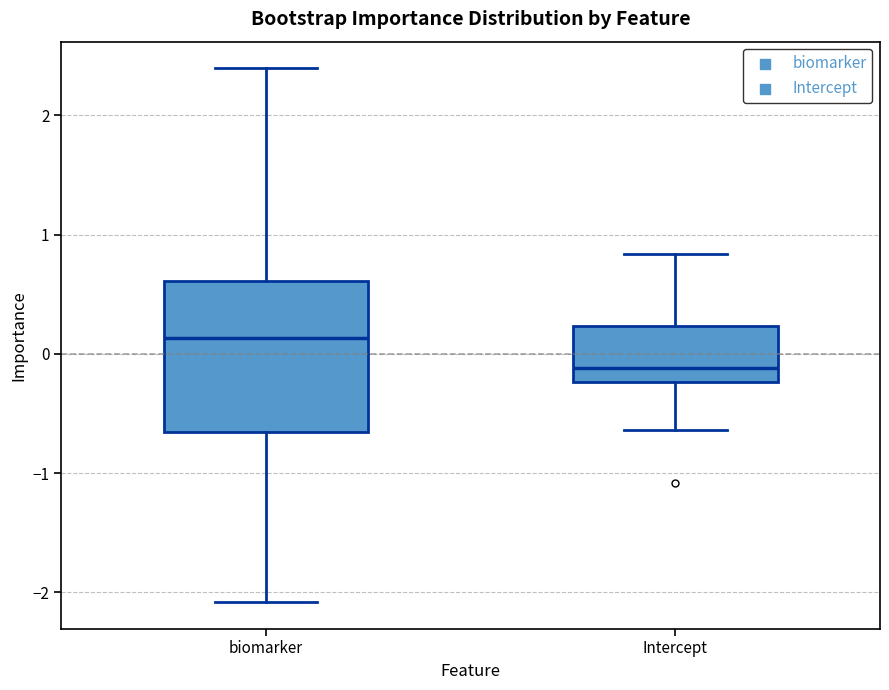

Where is the lower edge of the box for biomarker on the y-axis? The values are not printed on the chart, so give them approximately, as read against the axis.

-0.7